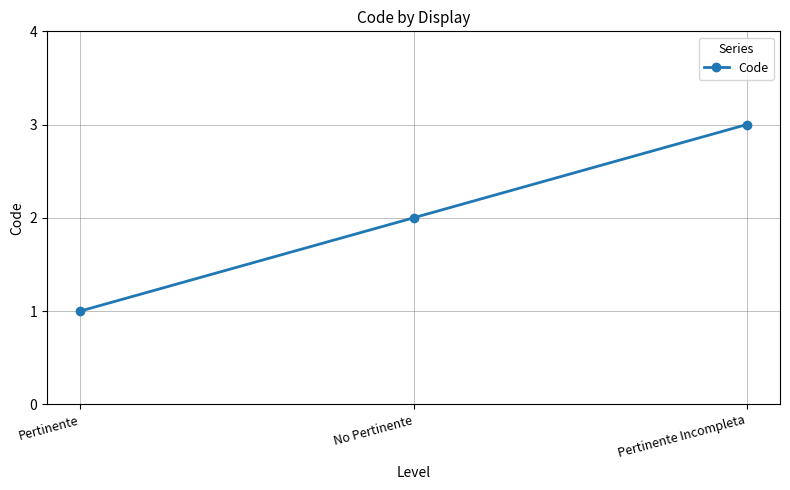

What value does the data have at No Pertinente?

2